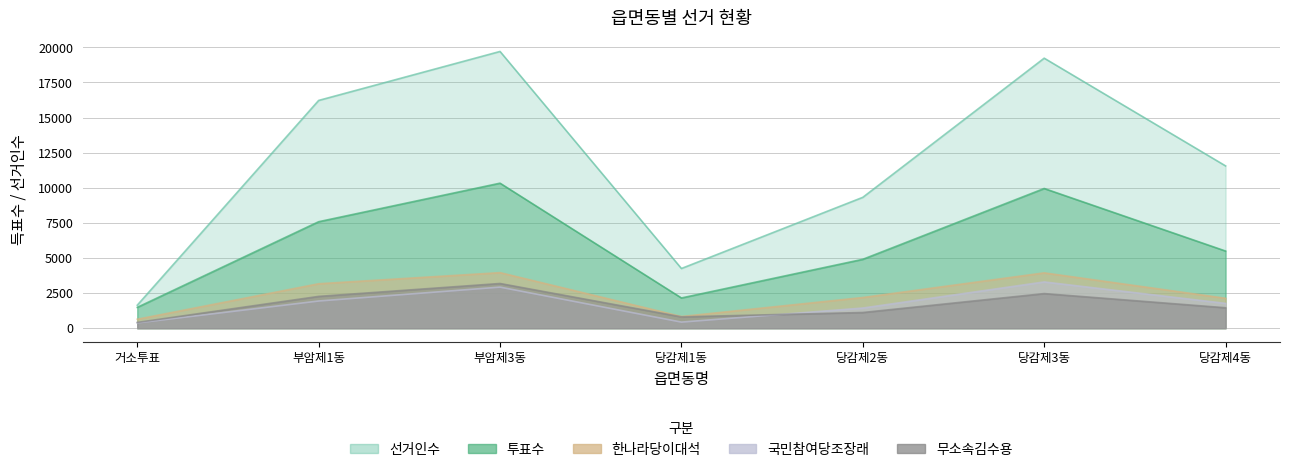

What is the average value of the 투표수 series?

5985